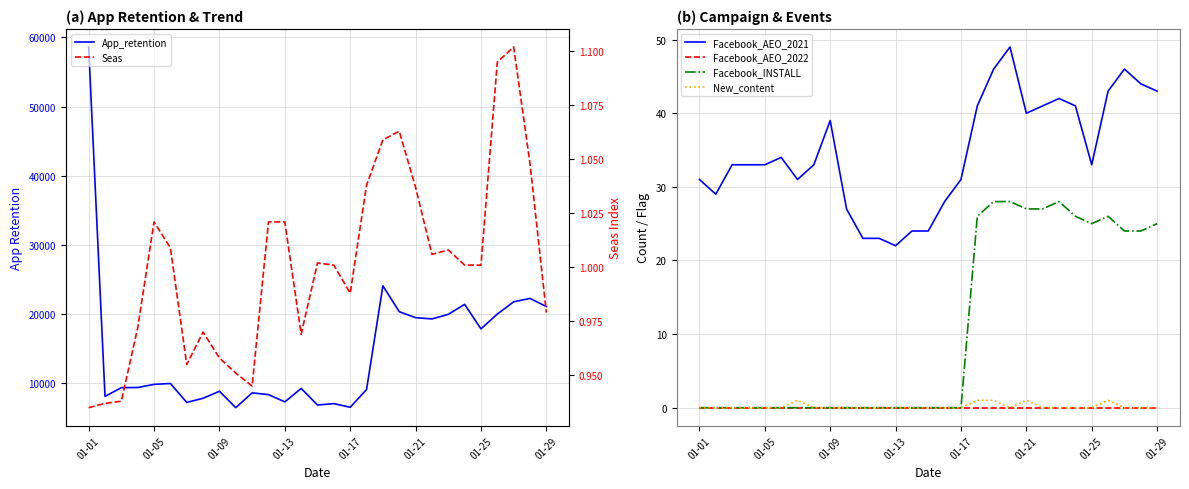

What is the maximum value for Facebook_AEO_2021?

49